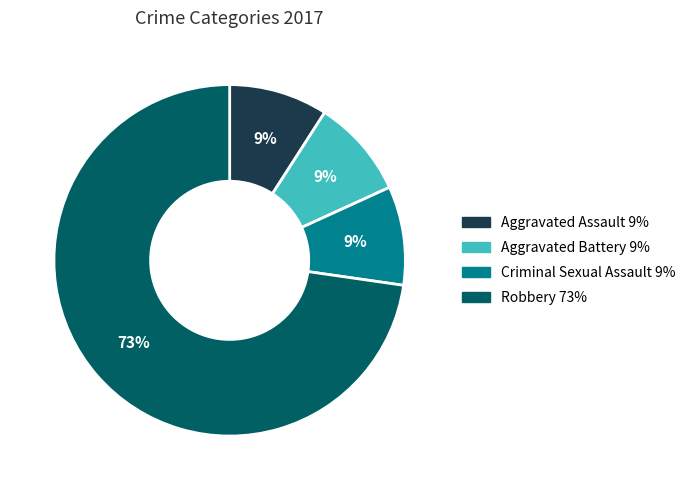

Count the number of slices in the pie.

4